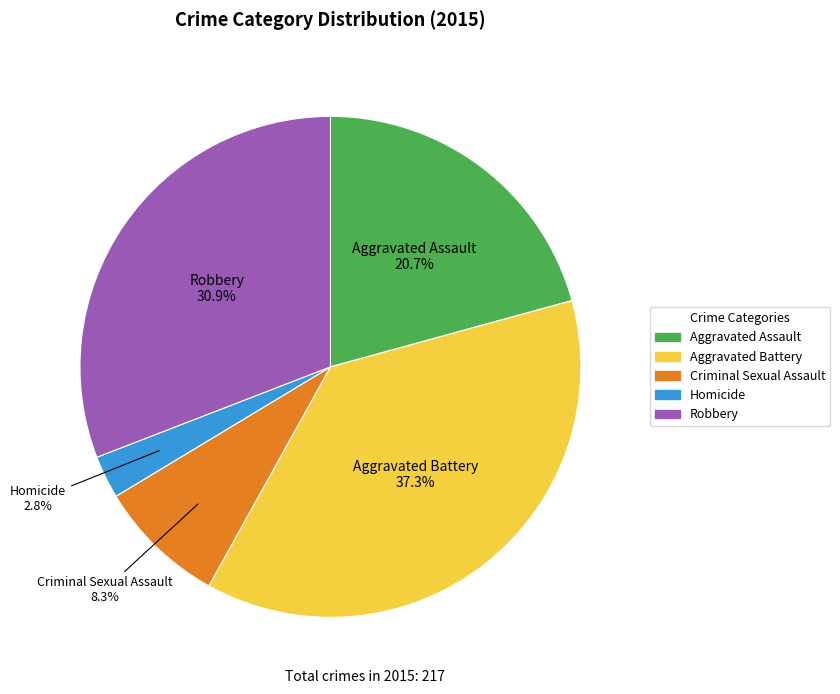

Which slice is the largest?

Aggravated Battery